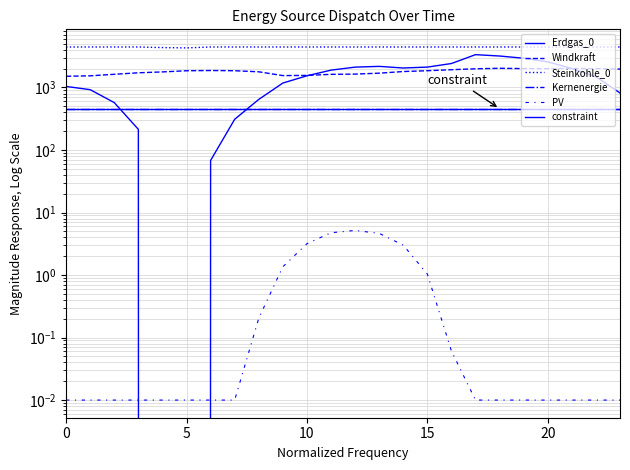

True or false: PV has more than 0 interior local peaks.

True